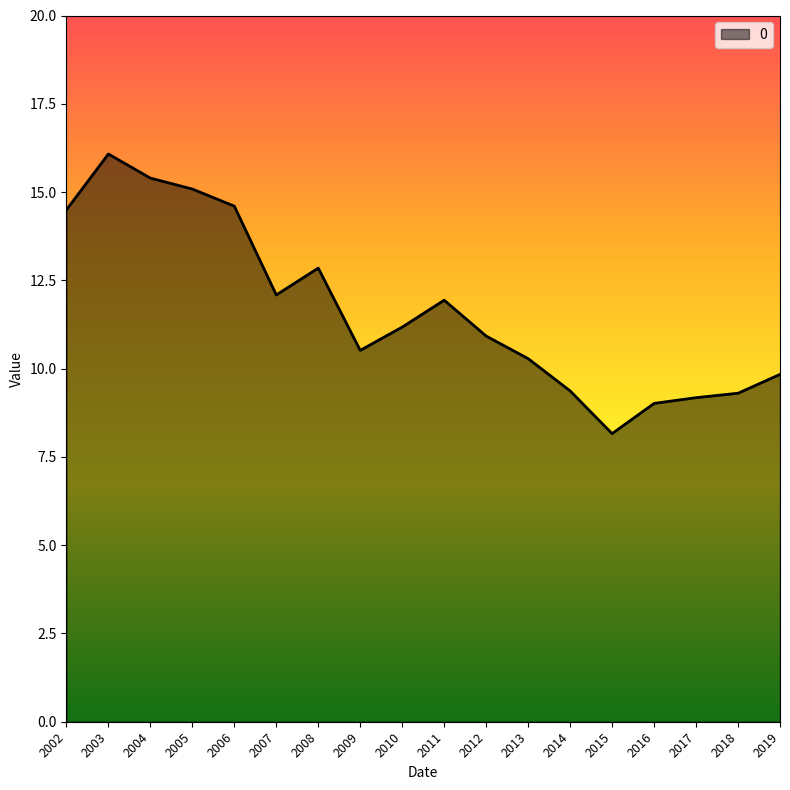

Which label corresponds to the largest value in the chart?

2003